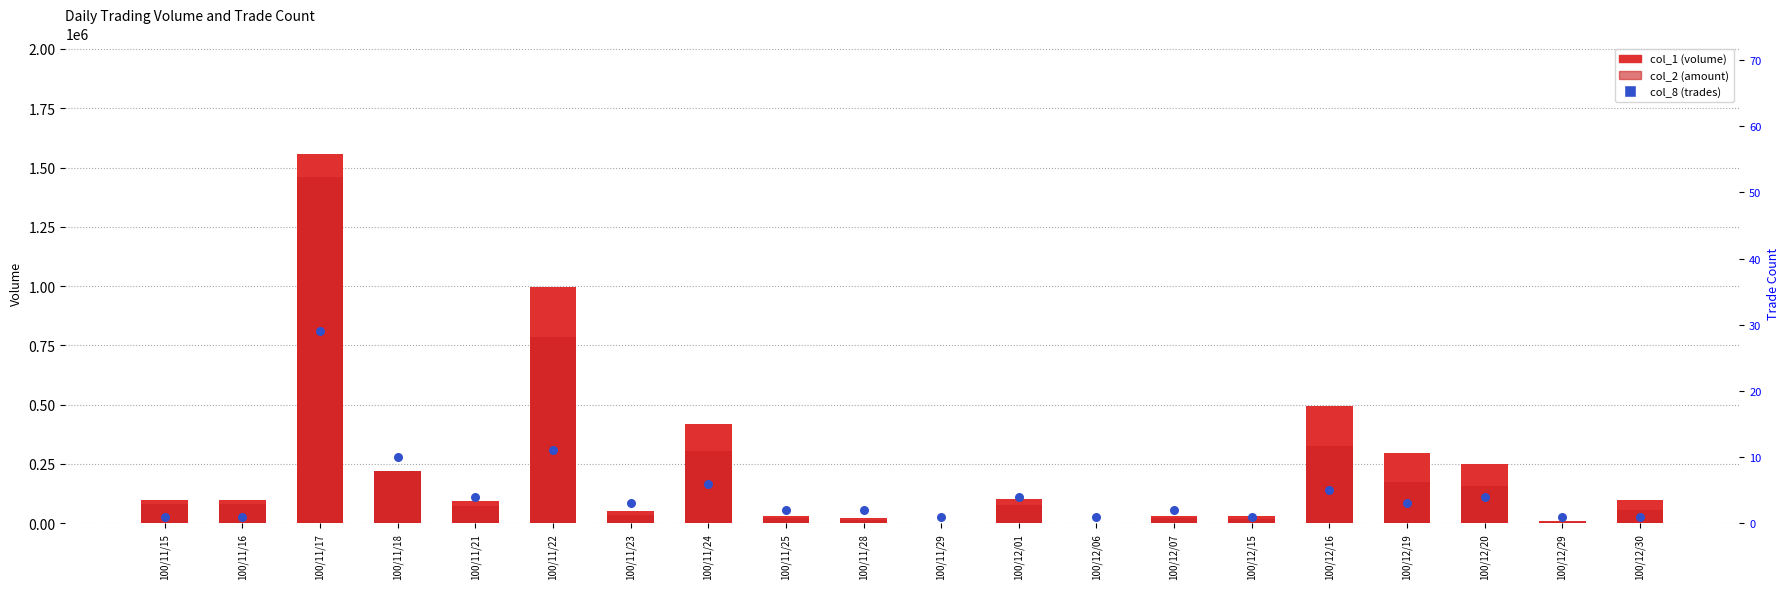

Is the value of col_1 (volume) at 100/12/07 greater than the value of col_8 (trades) at 100/11/23?

Yes